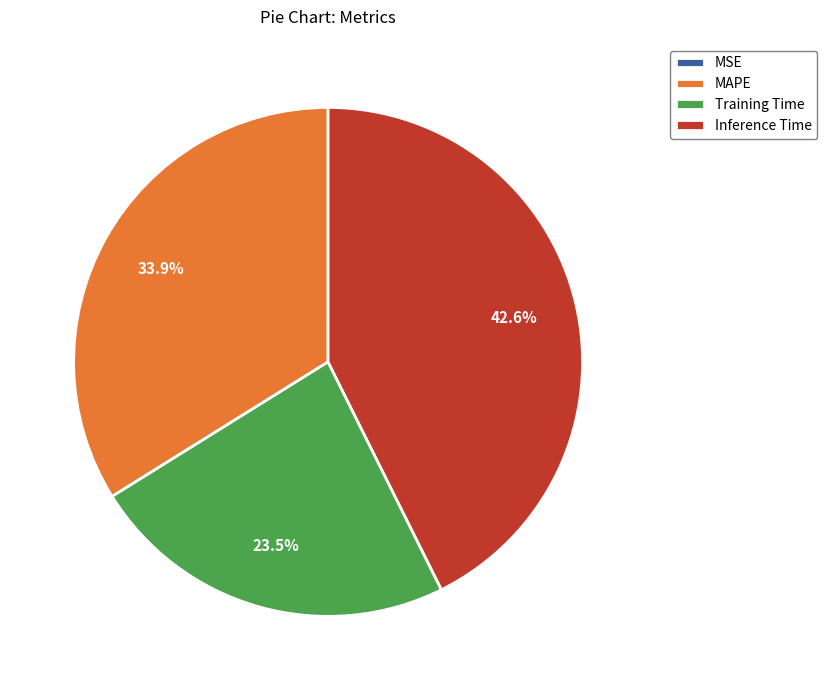

What percentage do MAPE and Inference Time together represent?

76.5%